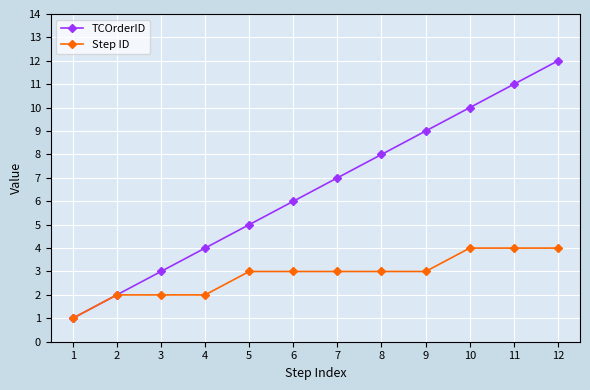

Reading right to left, extract all data points from this chart.

TCOrderID: 12	11	10	9	8	7	6	5	4	3	2	1
Step ID: 4	4	4	3	3	3	3	3	2	2	2	1